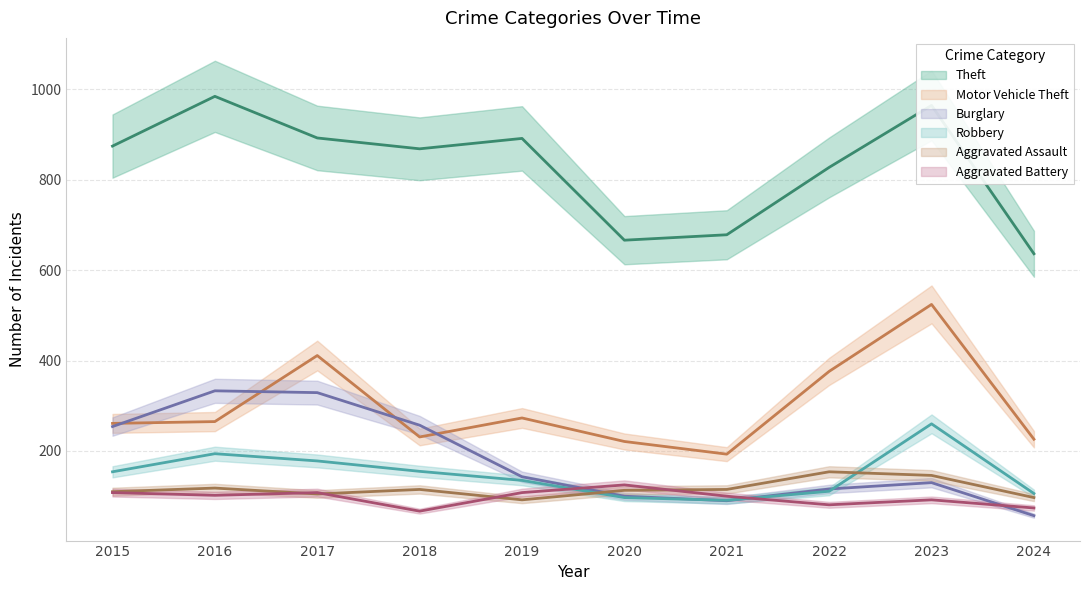

Rank the series by their maximum value, from highest to lowest.

Theft, Motor Vehicle Theft, Burglary, Robbery, Aggravated Assault, Aggravated Battery